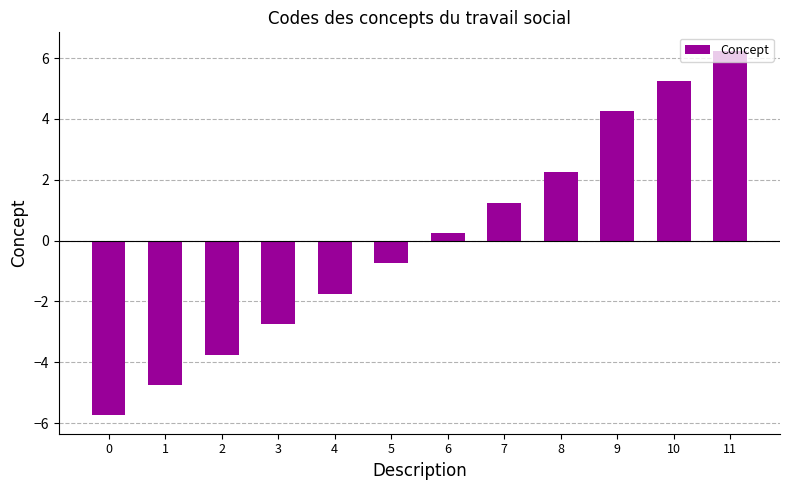

Which has a higher value, 3 or 2?

3